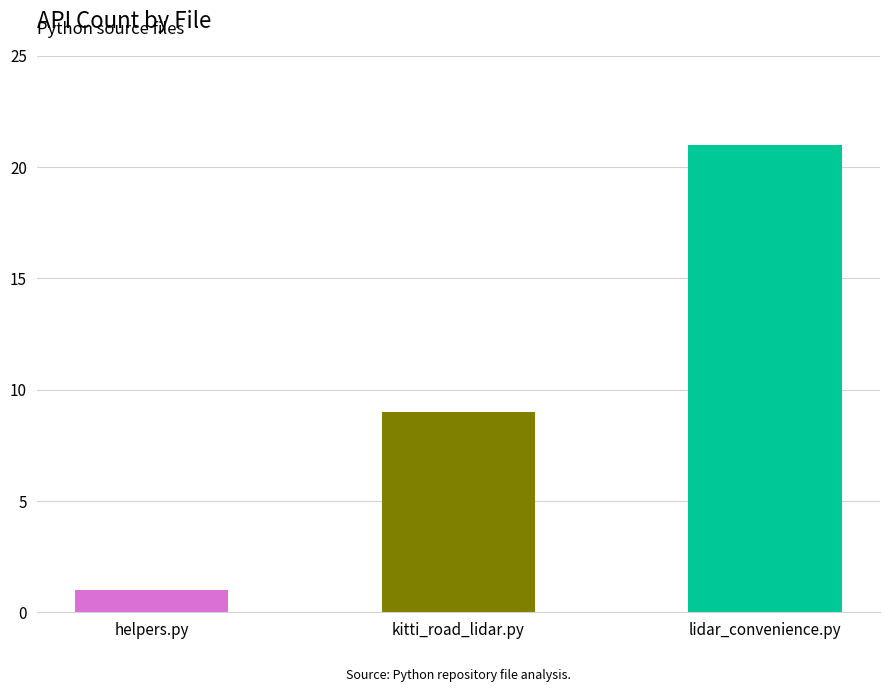

What is the value of the 1st bar from the left?

1